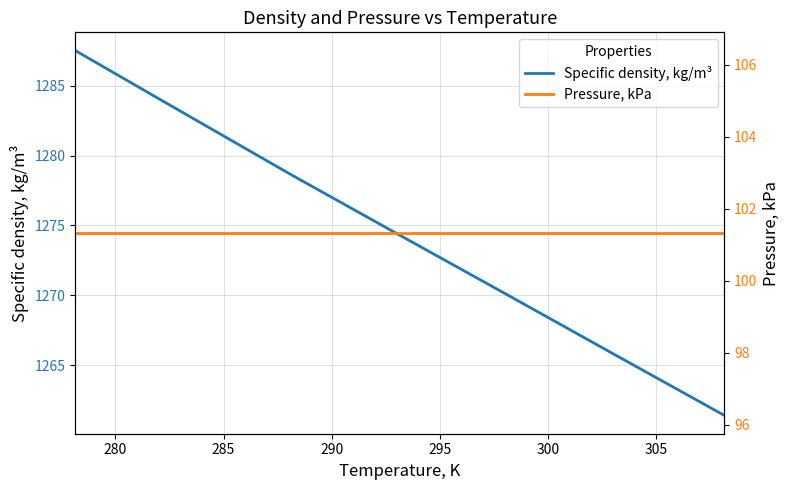

True or false: Specific density, kg/m³ and Pressure, kPa cross at least once.

False